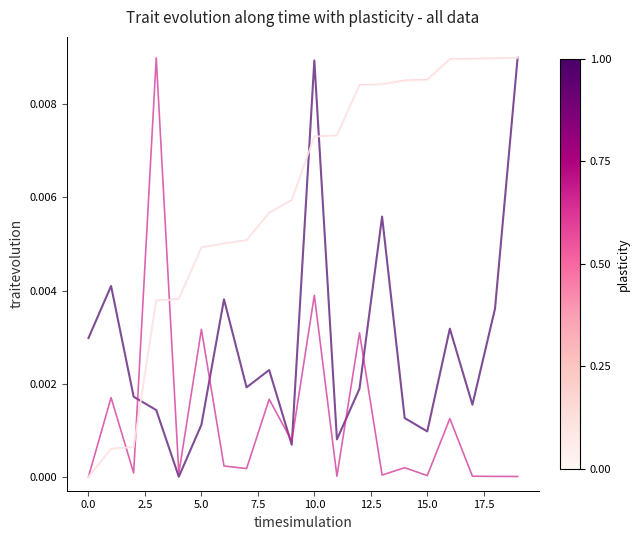

At which category is the sum across all series the highest?

10.0